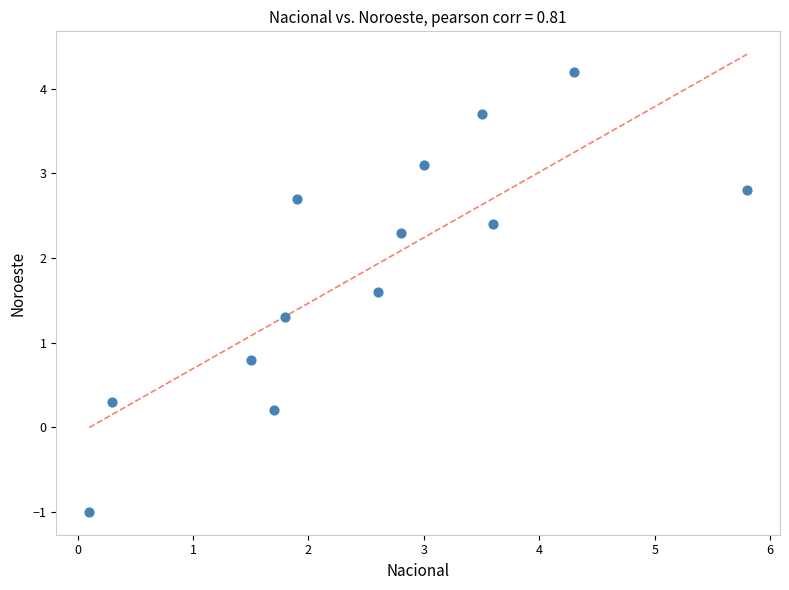

What is the range of Y values (max minus min)?

5.2